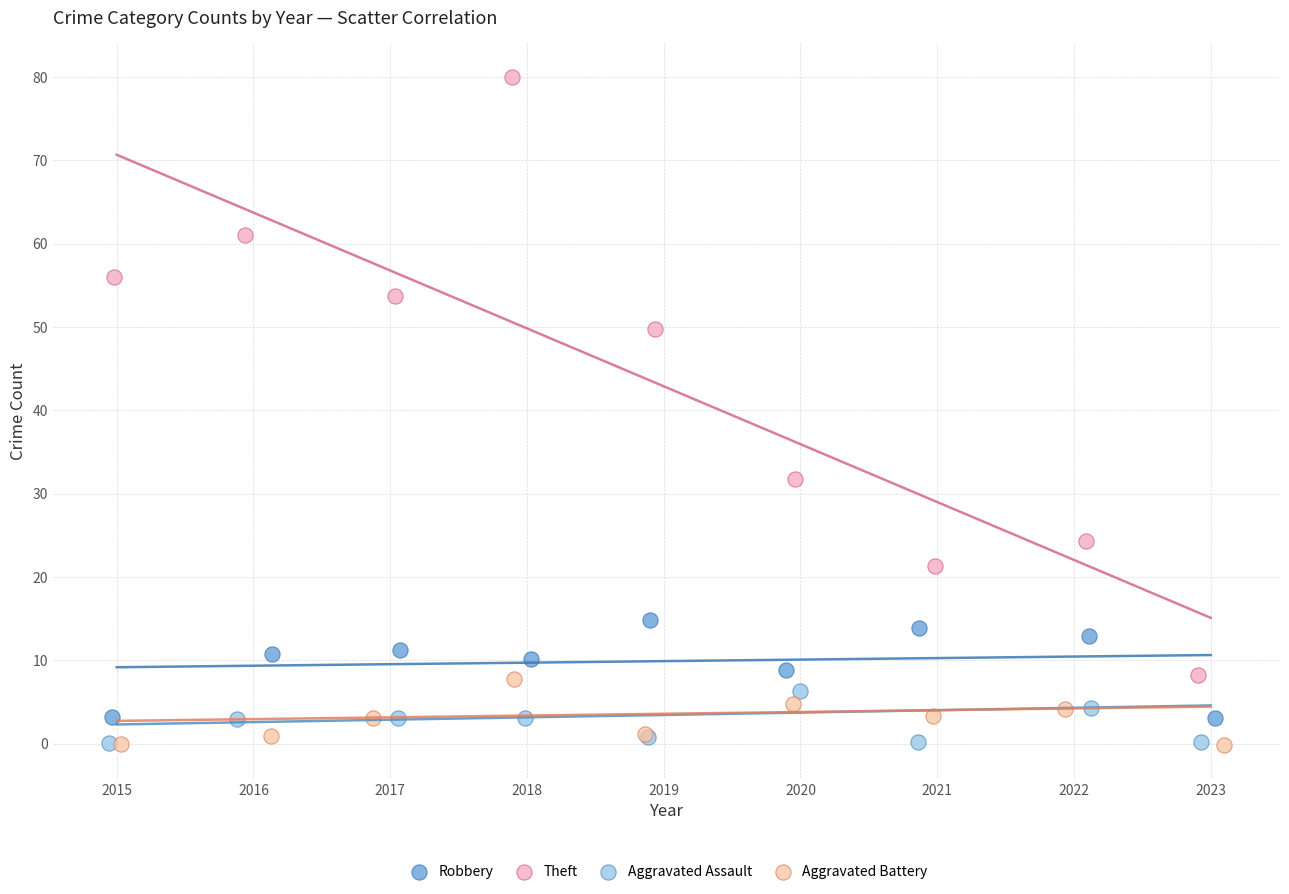

Which series has the largest Y range (max minus min)?

Theft